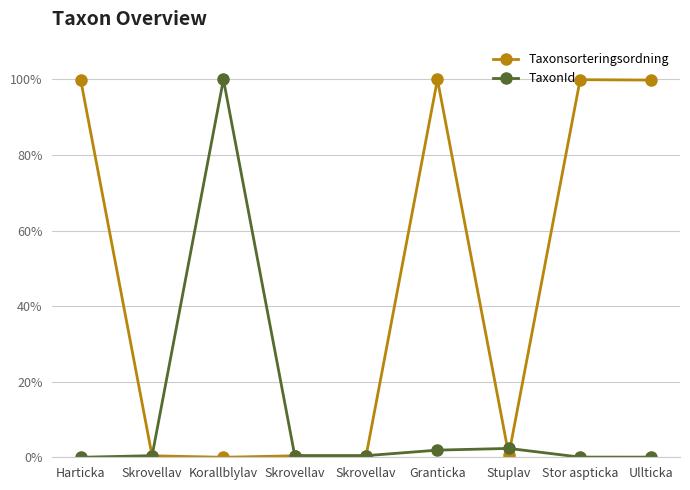

Reading left to right, transcribe all the data shown in this chart.

Taxonsorteringsordning: Harticka=99.8	Skrovellav=0.4	Korallblylav=0.0	Skrovellav=0.4	Skrovellav=0.4	Granticka=100.0	Stuplav=0.6	Stor aspticka=99.9	Ullticka=99.8
TaxonId: Harticka=0.0	Skrovellav=0.4	Korallblylav=100.0	Skrovellav=0.4	Skrovellav=0.4	Granticka=1.9	Stuplav=2.3	Stor aspticka=0.0	Ullticka=0.0